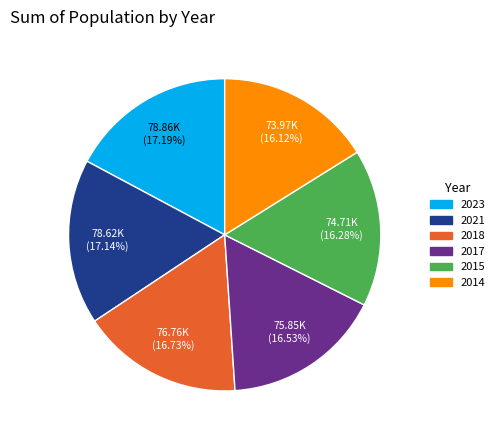

How many slices are in this pie chart?

6